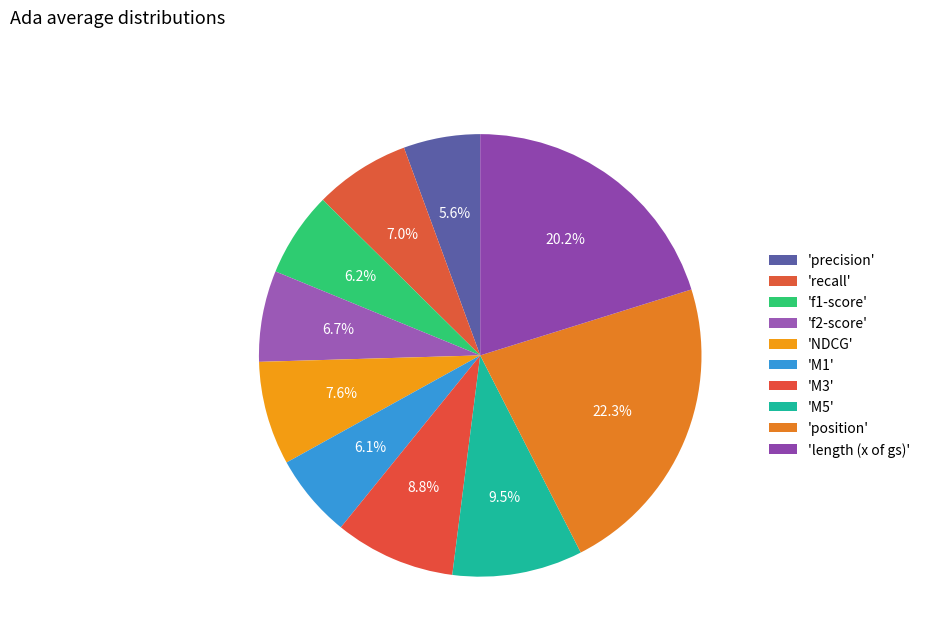

How many slices are in this pie chart?

10